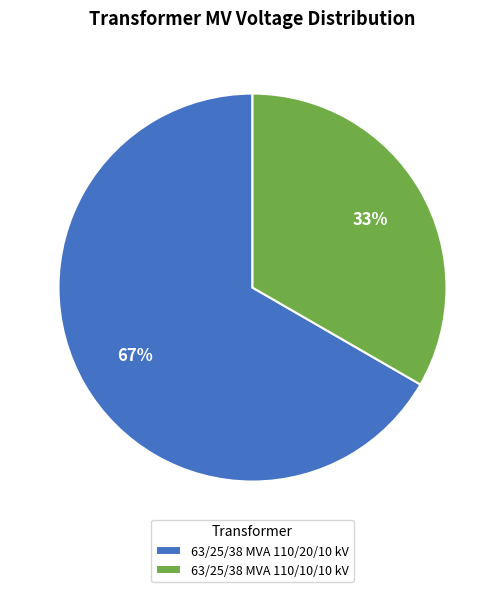

To the nearest percent, what is the average slice percentage?

50%